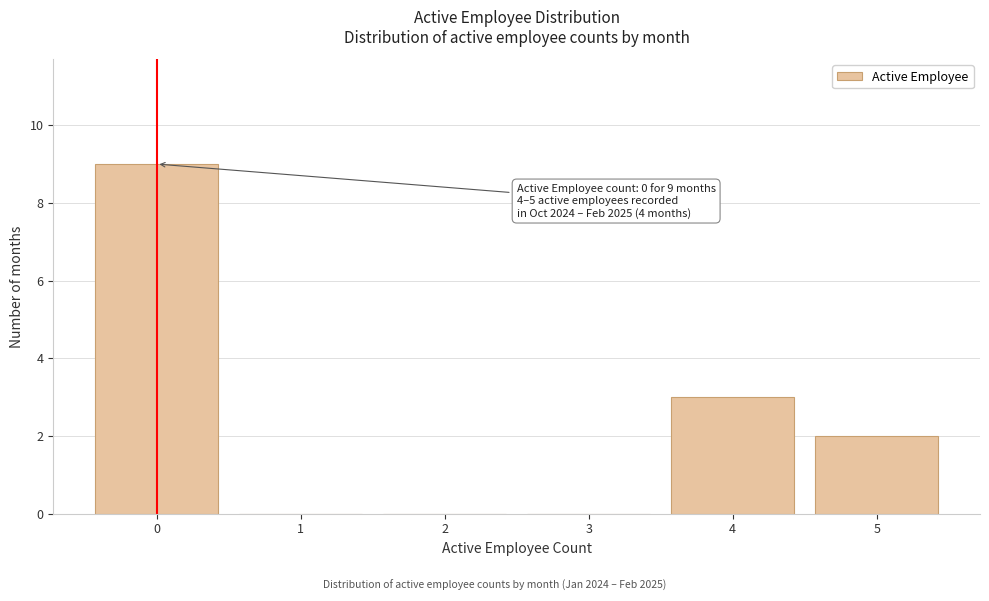

Over which range of the x-axis is the bar tallest?

-0.5 to 0.5